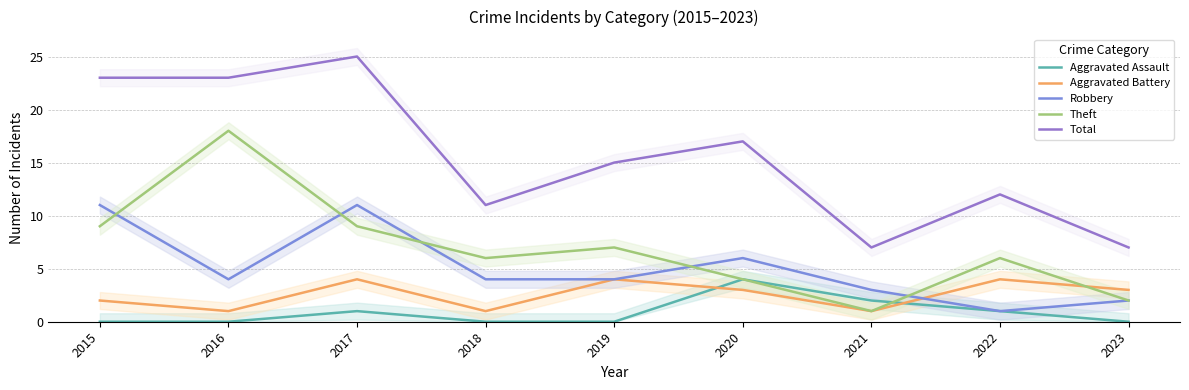

Reading left to right, transcribe all the data shown in this chart.

Aggravated Assault: 2015=0	2016=0	2017=1	2018=0	2019=0	2020=4	2021=2	2022=1	2023=0
Aggravated Battery: 2015=2	2016=1	2017=4	2018=1	2019=4	2020=3	2021=1	2022=4	2023=3
Robbery: 2015=11	2016=4	2017=11	2018=4	2019=4	2020=6	2021=3	2022=1	2023=2
Theft: 2015=9	2016=18	2017=9	2018=6	2019=7	2020=4	2021=1	2022=6	2023=2
Total: 2015=23	2016=23	2017=25	2018=11	2019=15	2020=17	2021=7	2022=12	2023=7